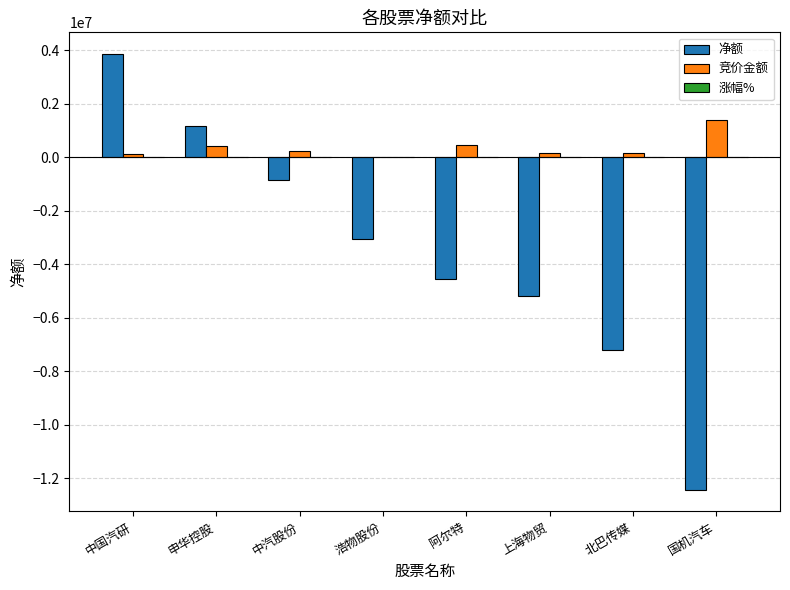

What is the greatest value displayed?

3862272.0